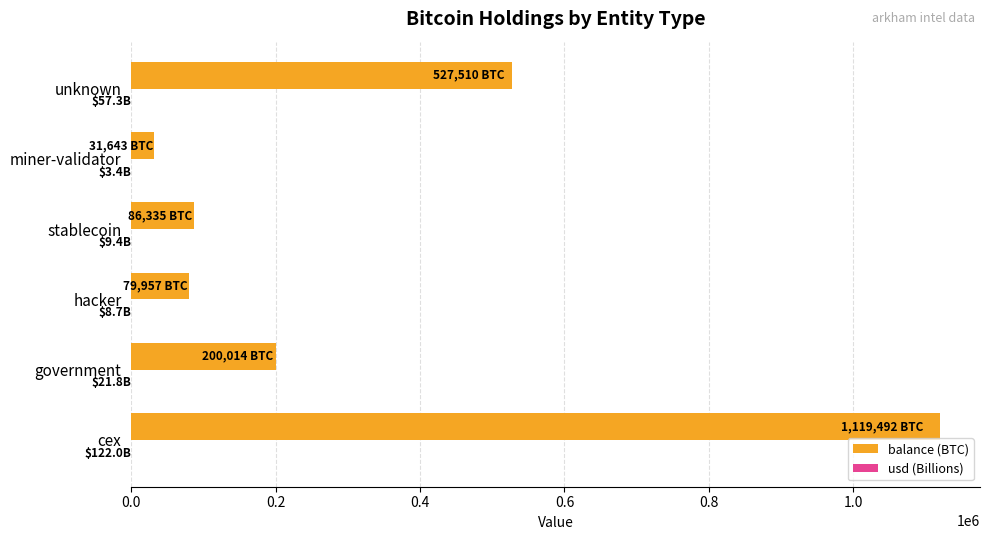

How many series are shown in this chart?

2